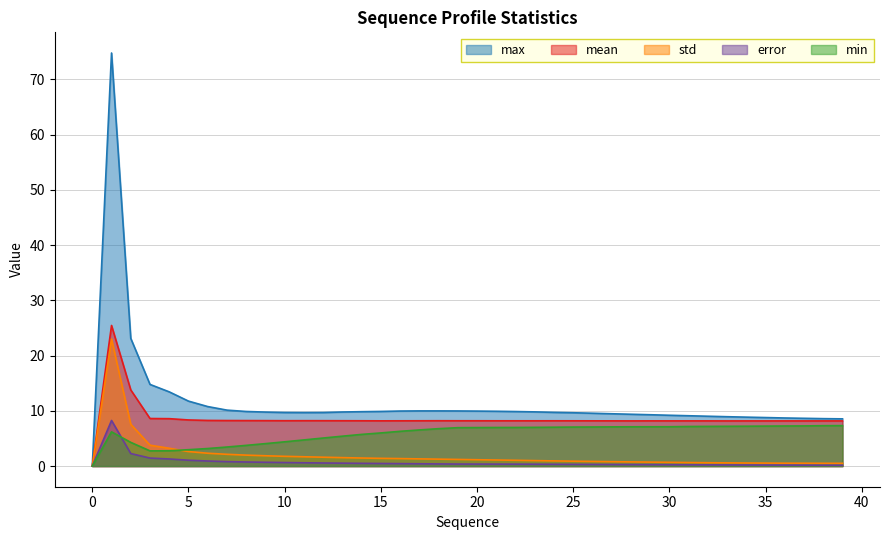

The value of error at 4 is 1.3. True or false?

True